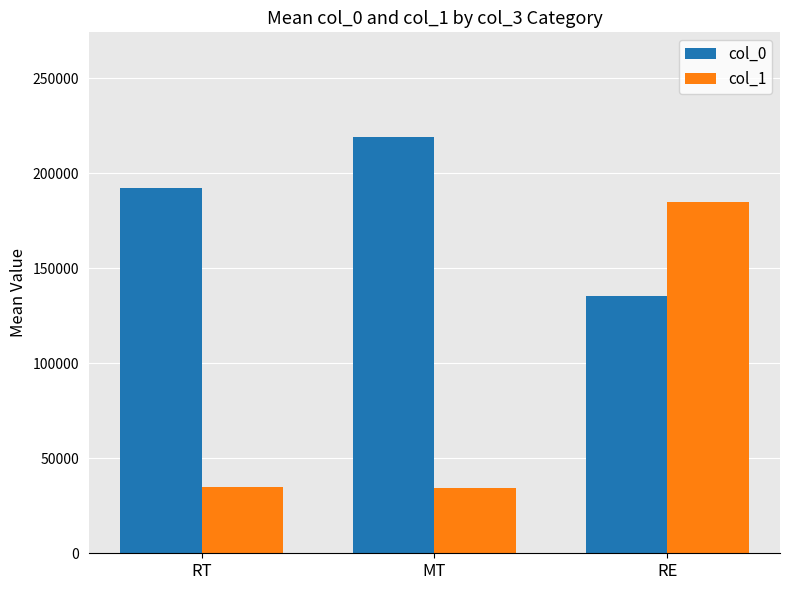

What is the average value of the col_1 series?

84734.3